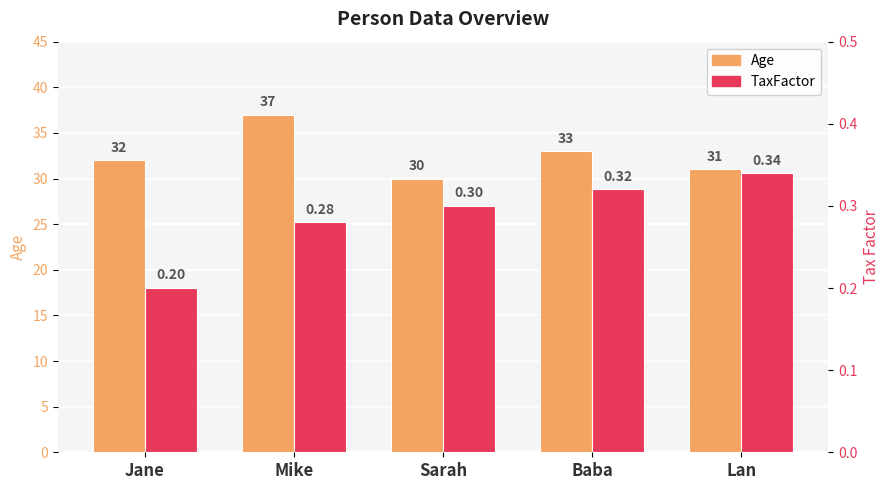

Reading right to left, what are all the values shown in this chart?

Age: Lan=31.0	Baba=33.0	Sarah=30.0	Mike=37.0	Jane=32.0
TaxFactor: Lan=0.3	Baba=0.3	Sarah=0.3	Mike=0.3	Jane=0.2